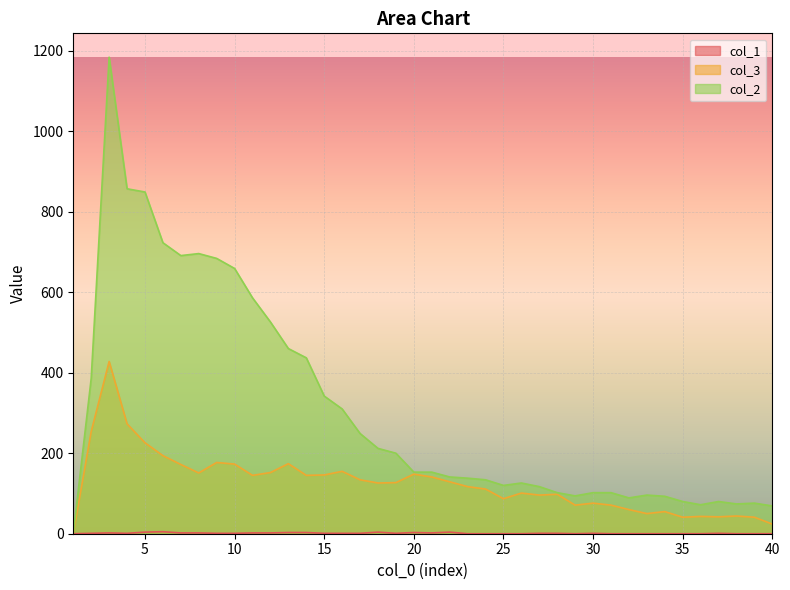

Which label corresponds to the largest value in the chart?

3